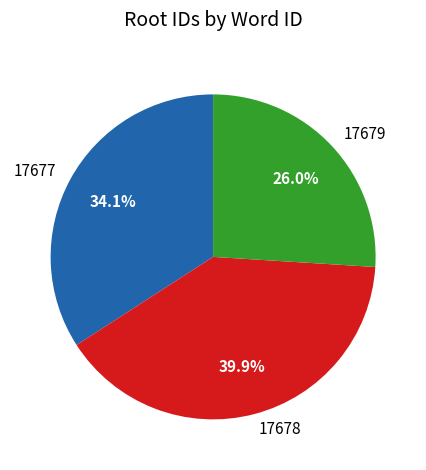

What is the largest slice in the pie chart?

17678